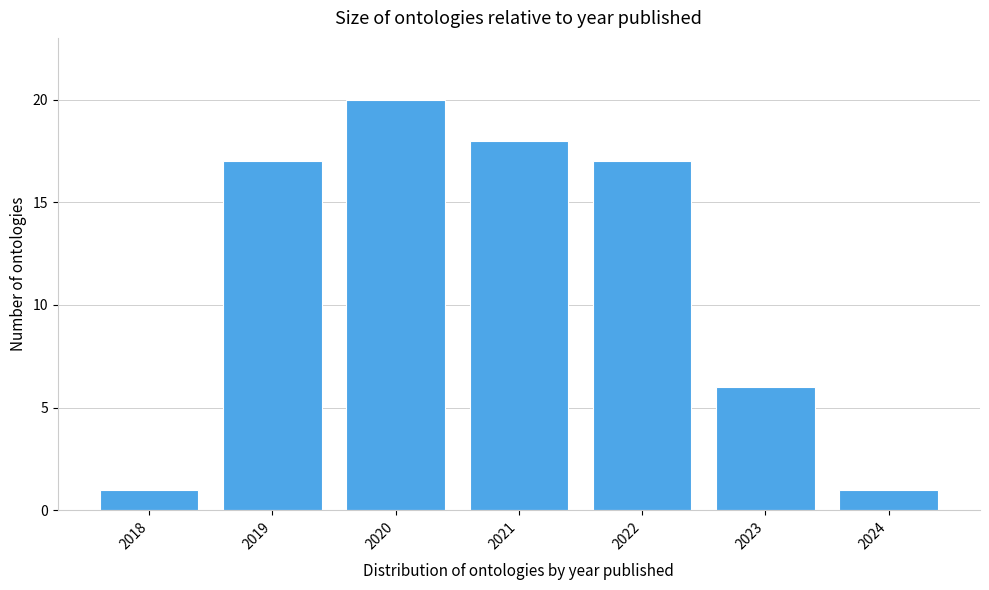

Reading left to right, transcribe all the data shown in this chart.

1	17	20	18	17	6	1